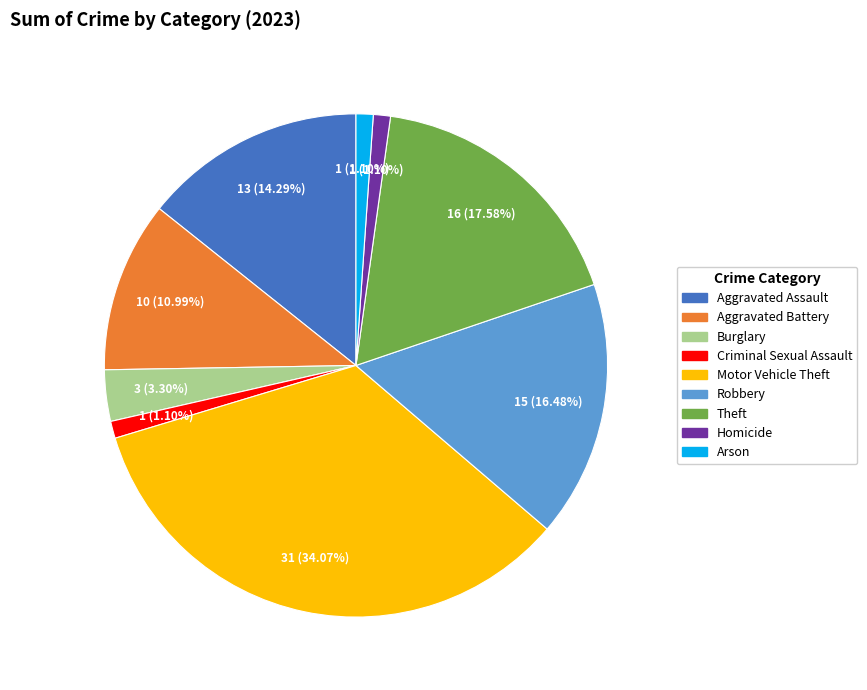

Approximately how many times larger is the value at Homicide compared to Aggravated Assault?

0.1